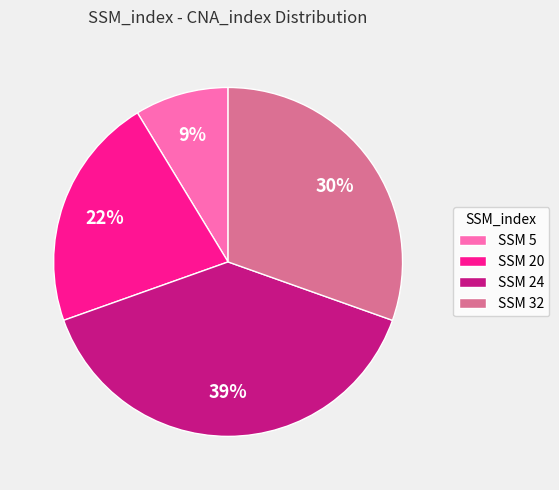

Approximately how many times larger is the value at SSM 32 compared to SSM 20?

1.4